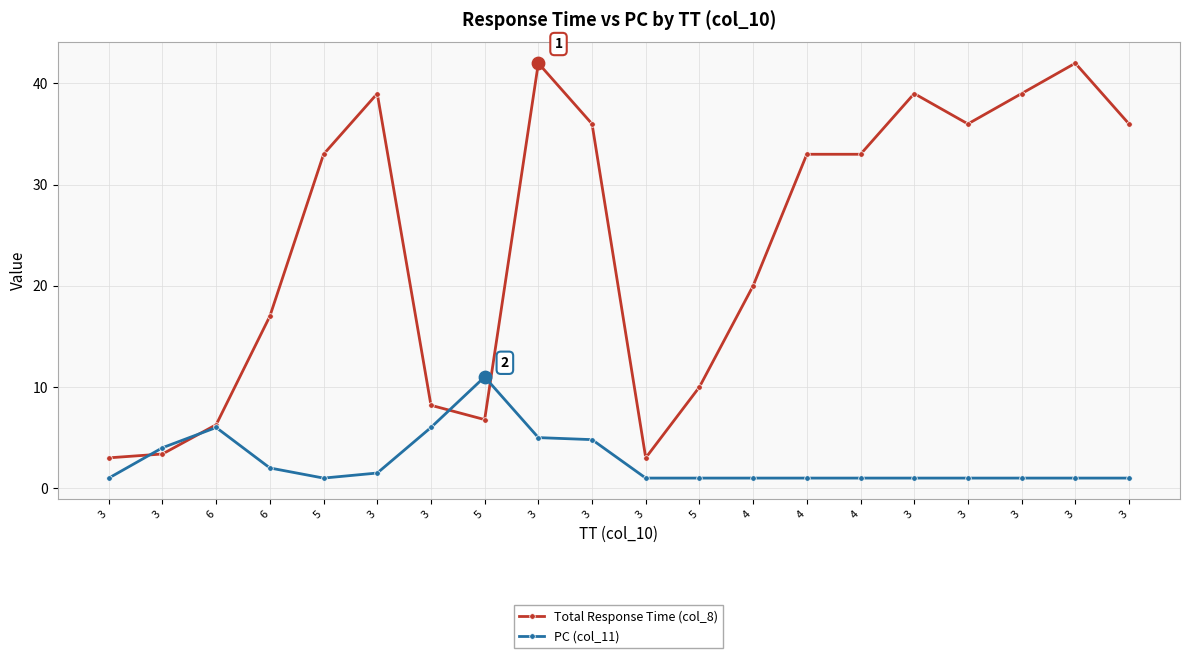

At which category is the sum across all series the highest?

3